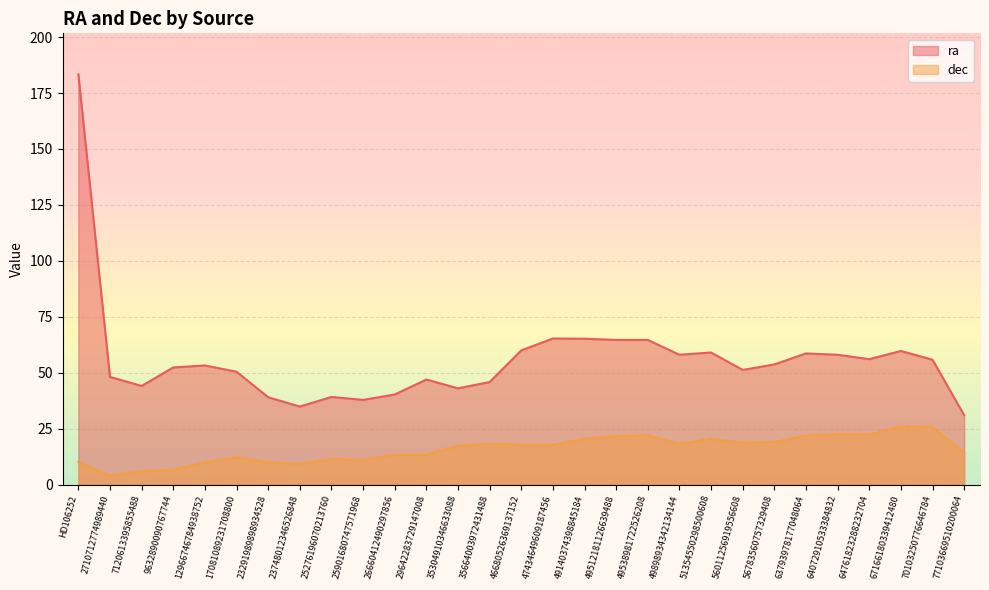

At 12966746784938752, list the series in order from smallest to largest.

dec, ra